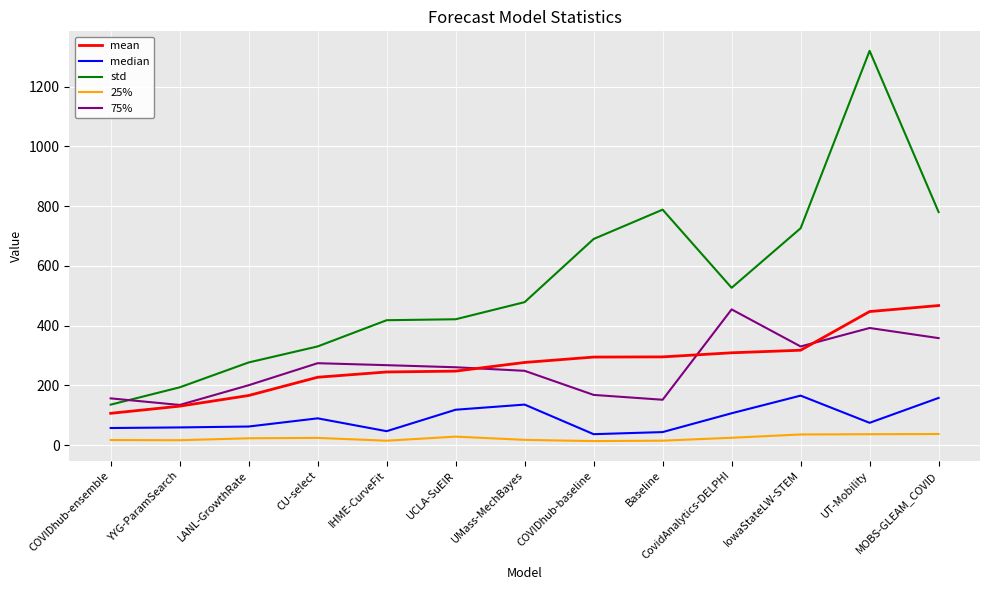

Between LANL-GrowthRate and UCLA-SuEIR, which series saw the biggest shift?

std